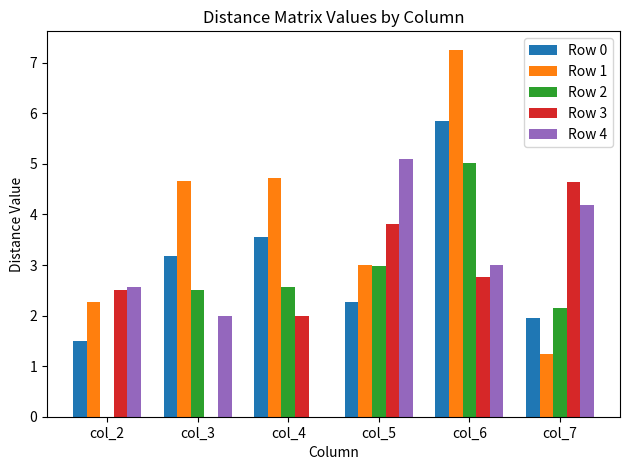

What is the sum of the Row 0 values at col_7 and col_5?

4.2